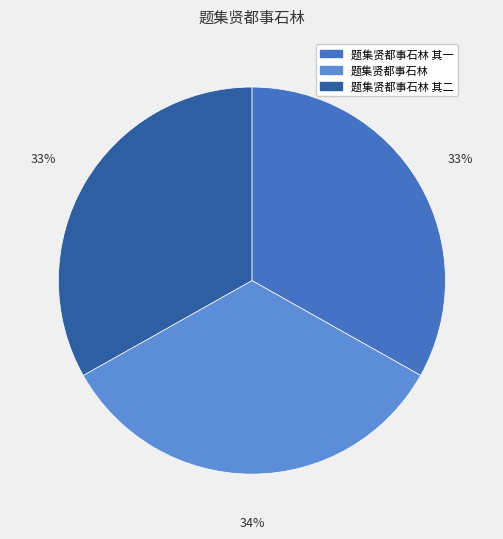

Is there any slice that represents more than half of the pie?

No